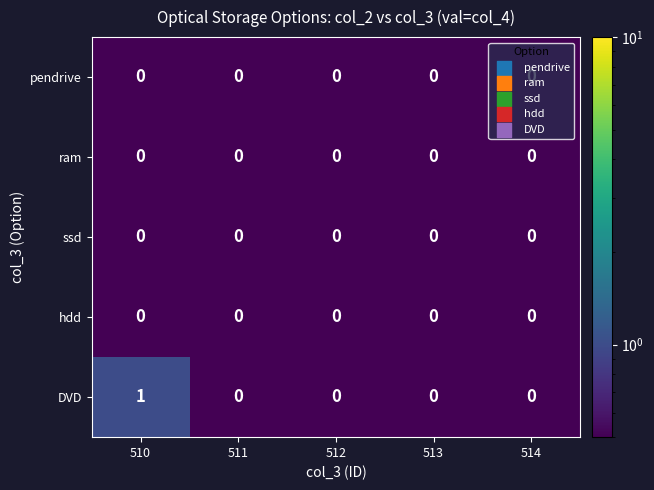

Is it true that DVD equals 0 at 512?

True